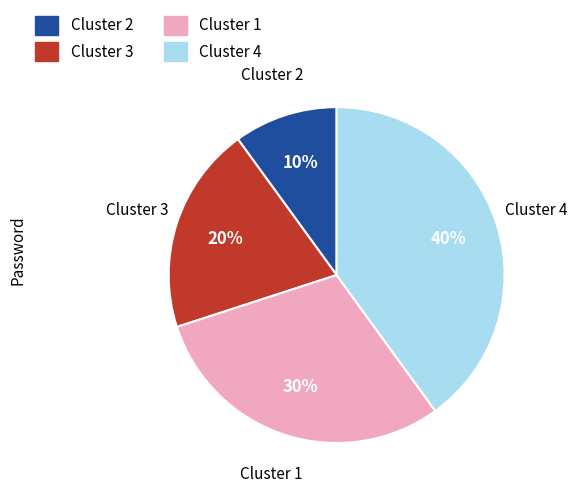

To the nearest percent, what is the difference between the largest and smallest slice percentages?

30%